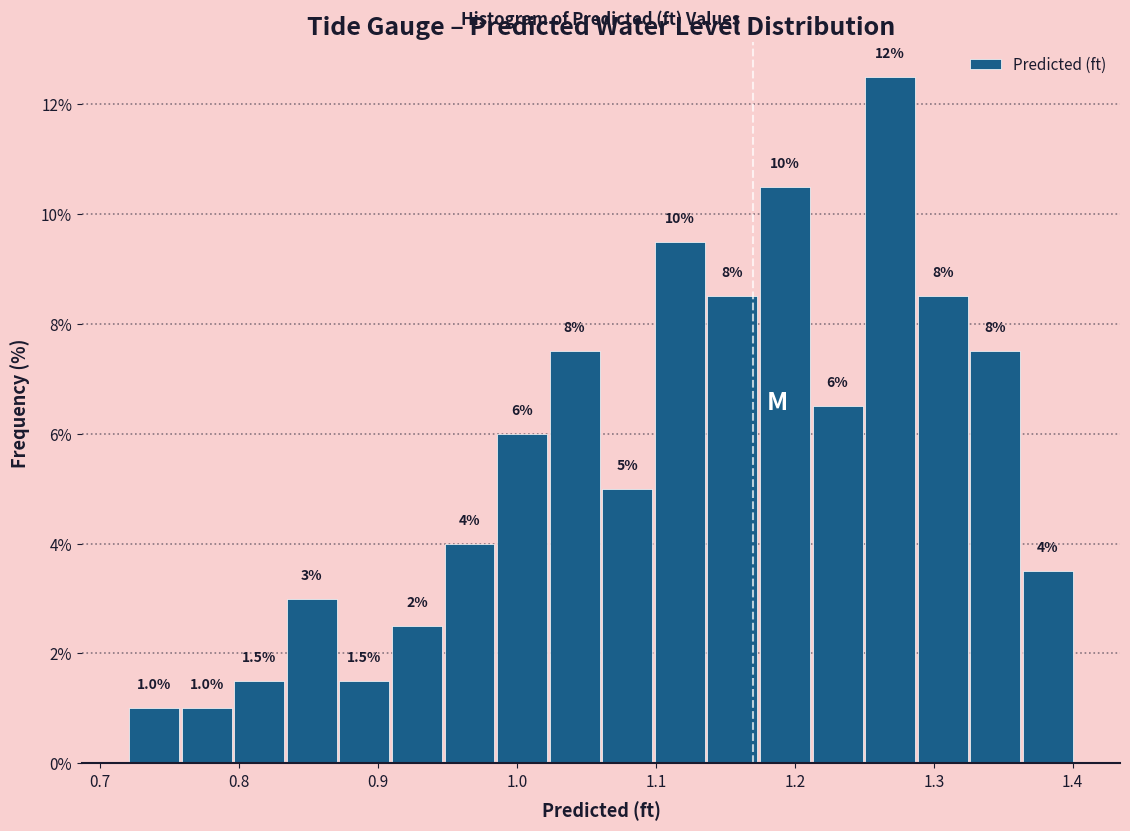

Around what value on the x-axis is the tallest bar? Give the approximate position of its centre, as read against the axis.

1.27